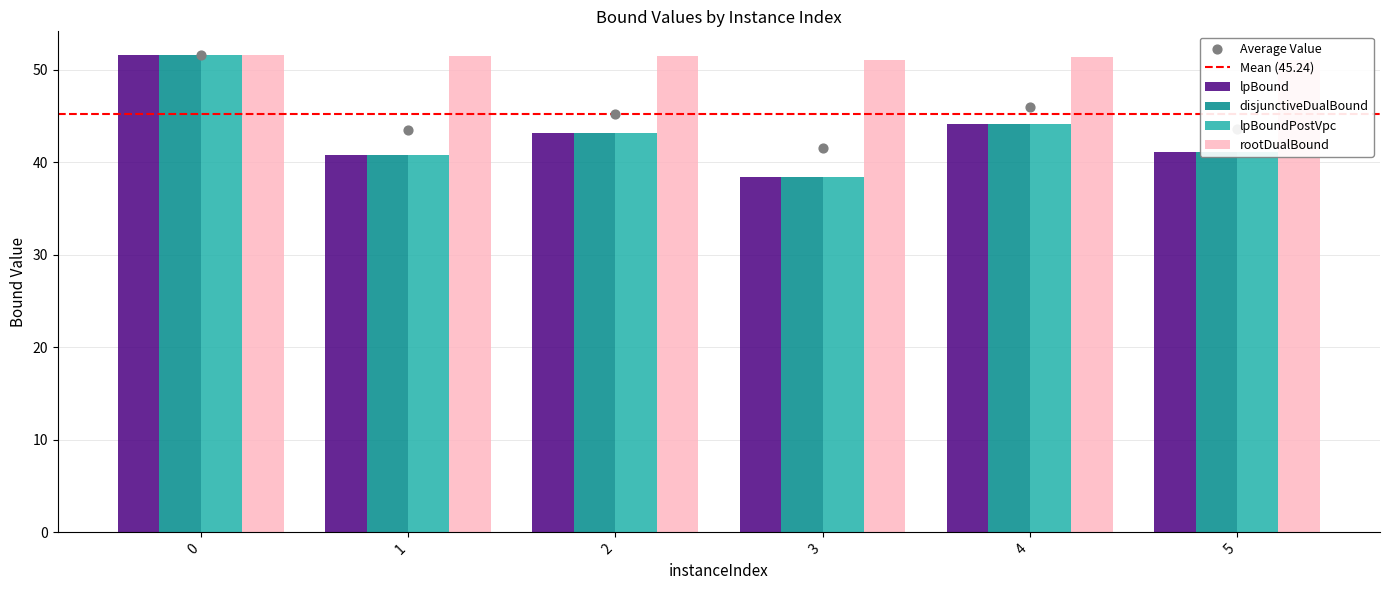

Which series has the largest Y range (max minus min)?

lpBound